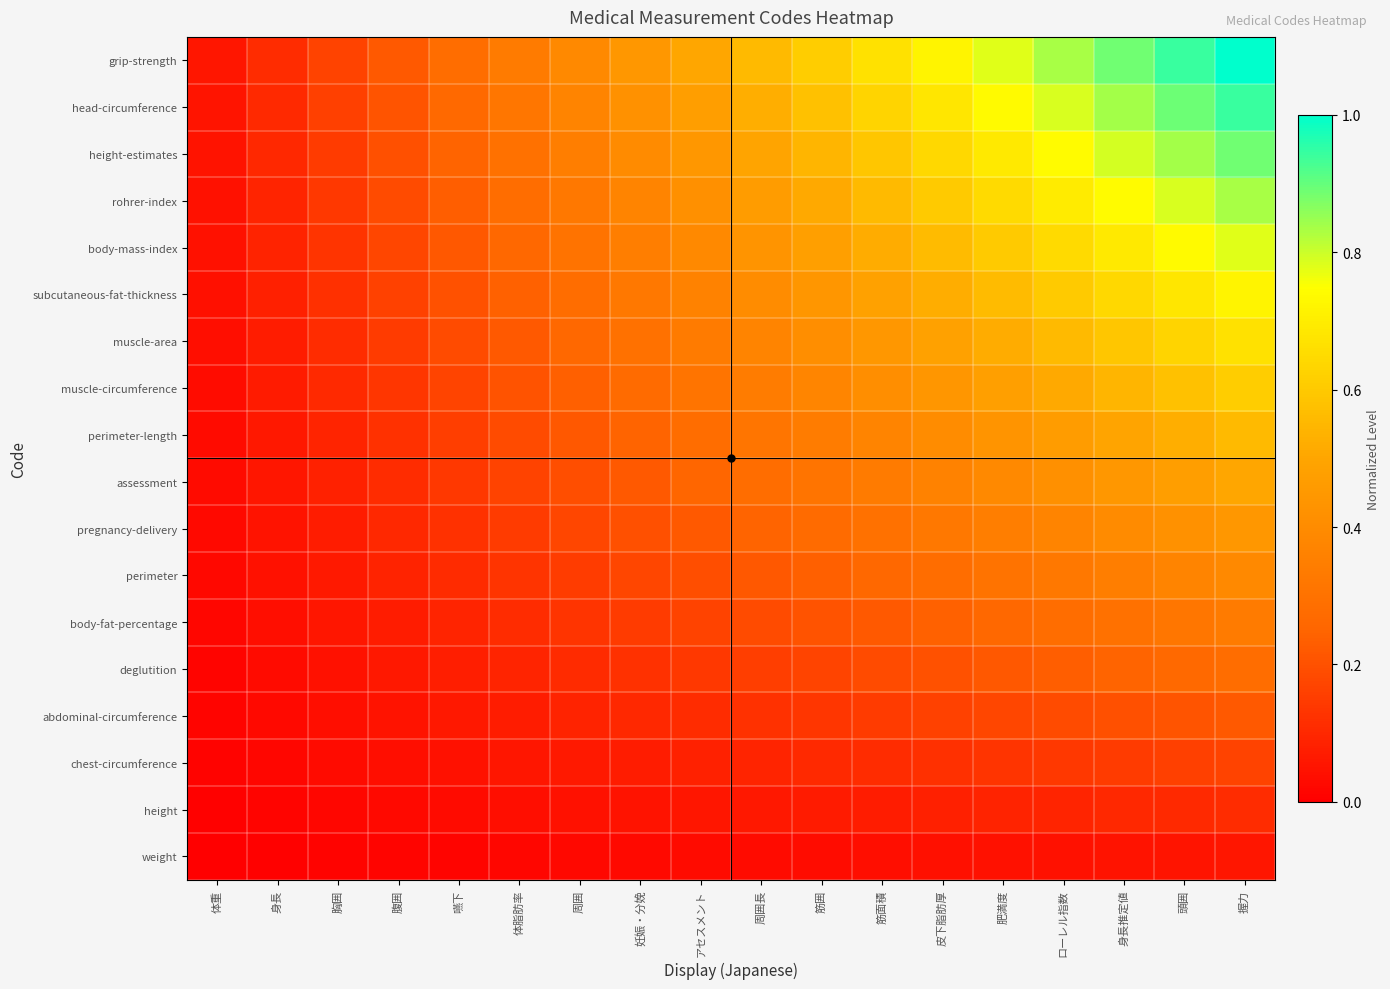

At which category is the sum across all series the highest?

握力